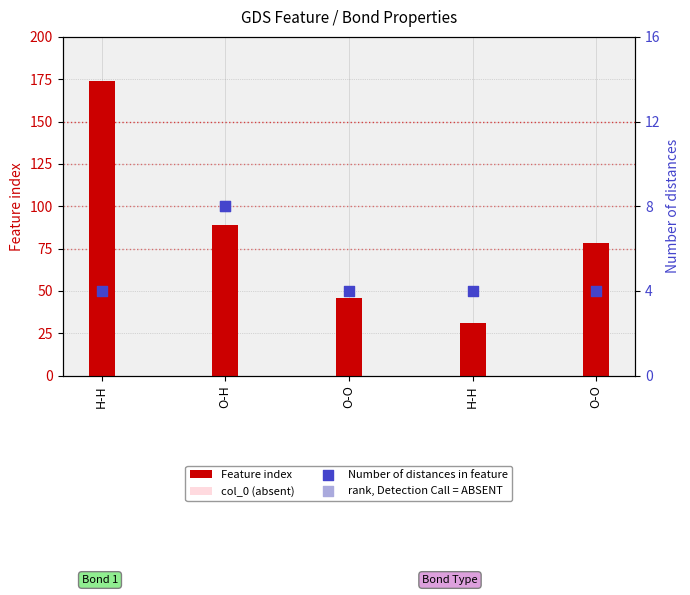

Which series has the largest total across all categories?

Feature index